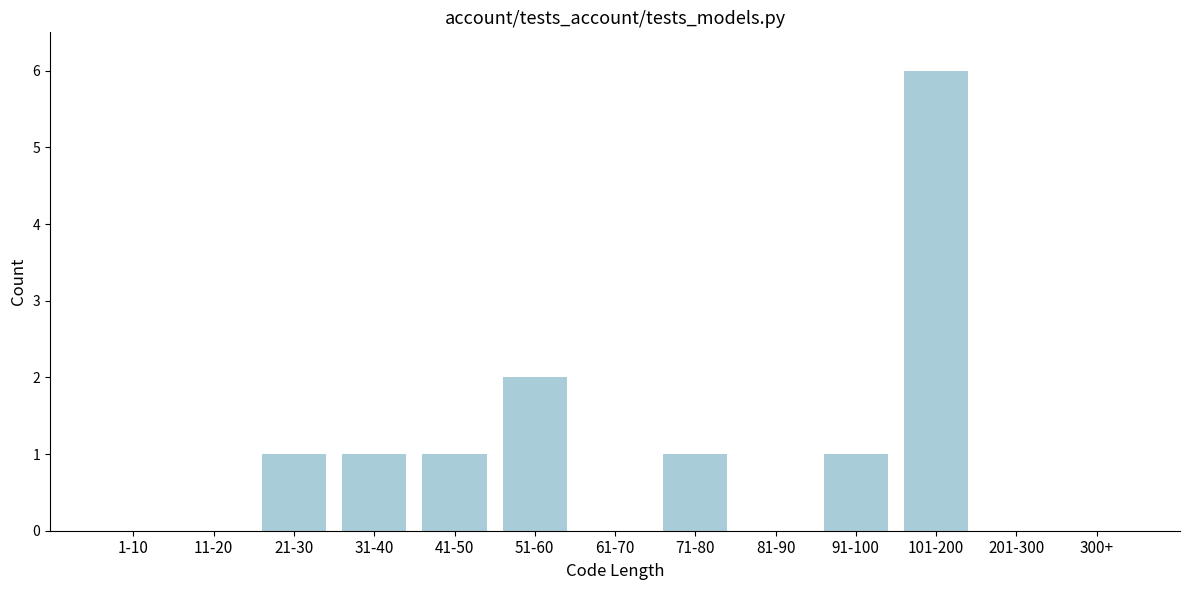

Reading left to right, list all the values displayed in this chart.

1-10=0	11-20=0	21-30=1	31-40=1	41-50=1	51-60=2	61-70=0	71-80=1	81-90=0	91-100=1	101-200=6	201-300=0	300+=0